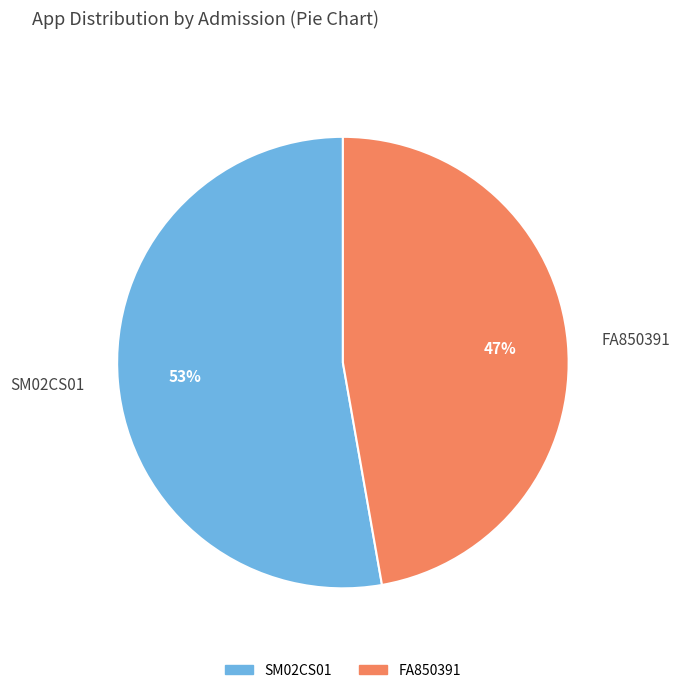

Is it true that SM02CS01 is 44% of the pie?

False